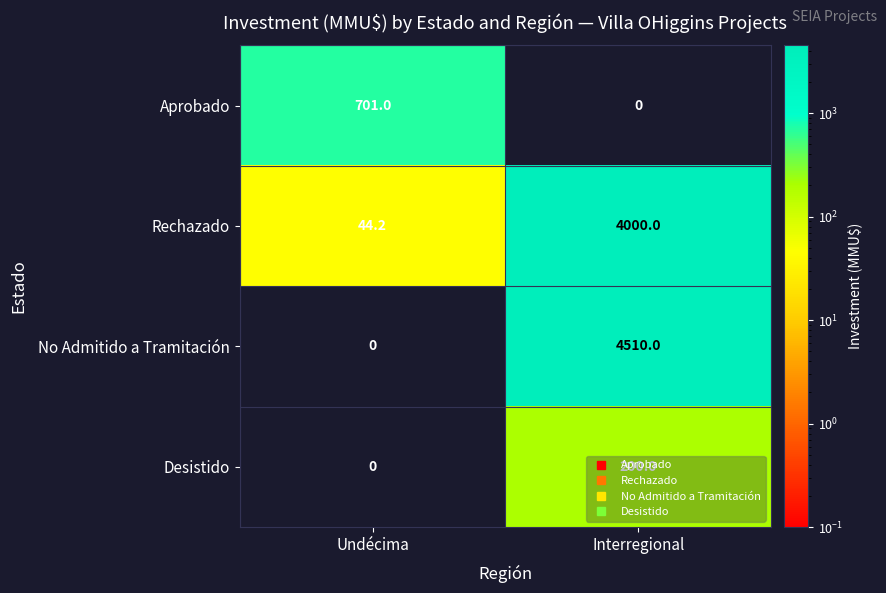

What is the spread (max minus min) of values at Interregional?

4510.0